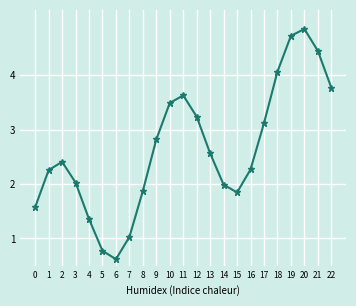

What is the value of the 3rd point from the left?

2.4